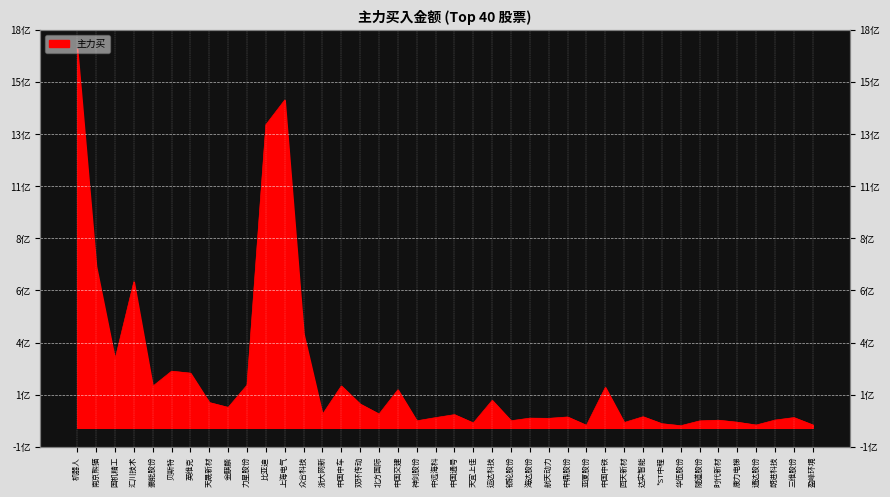

What position from the left is 机器人?

1